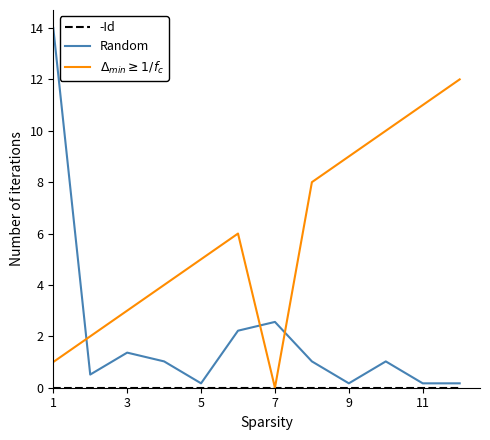

What is the maximum value for Random?

14.0